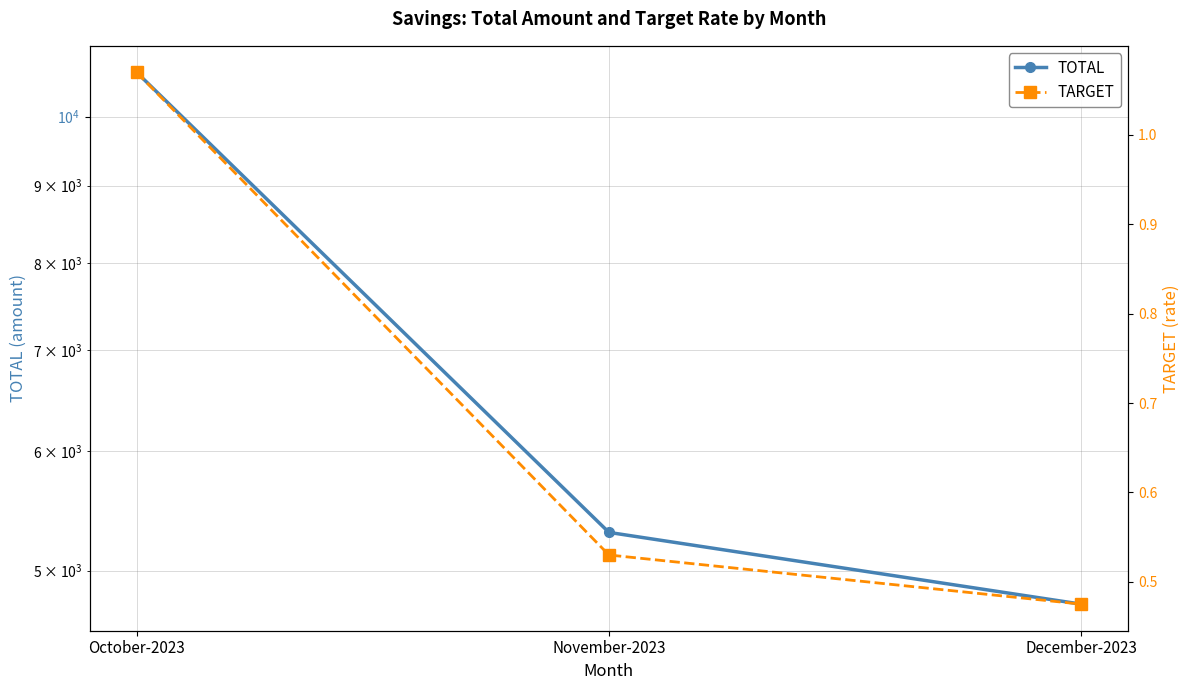

What value does the TOTAL series have at December-2023?

4750.0